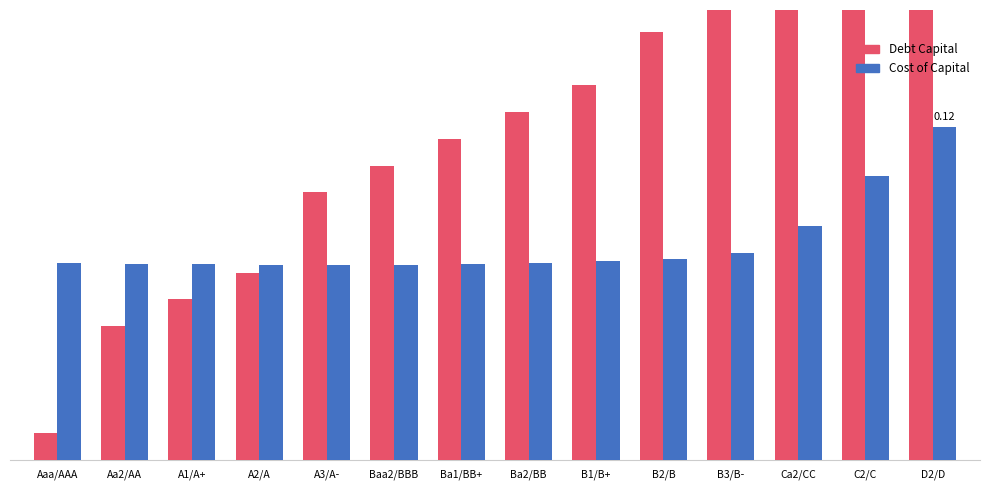

The value of Cost of Capital at Baa2/BBB is 0.1. True or false?

False